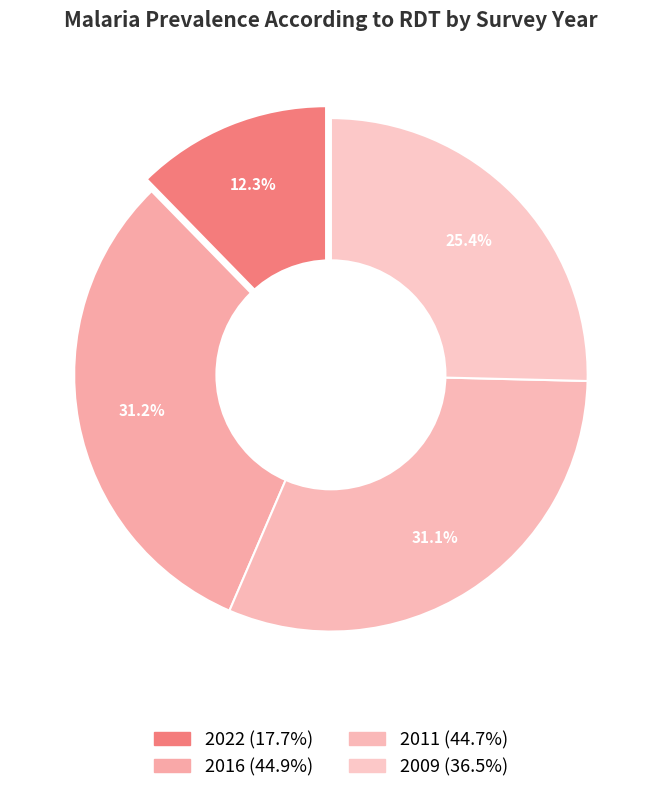

To the nearest percent, what portion does 2011 represent?

31%